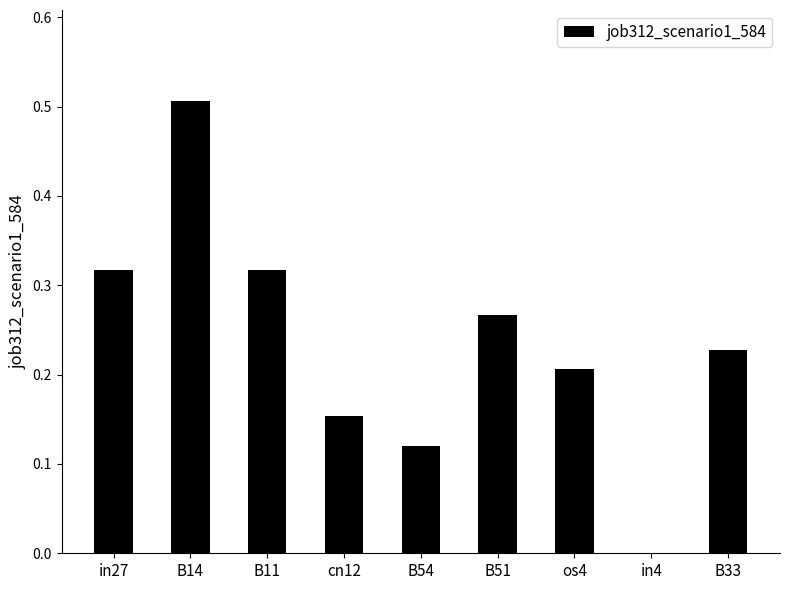

At which category does the chart reach its peak across all series?

B14